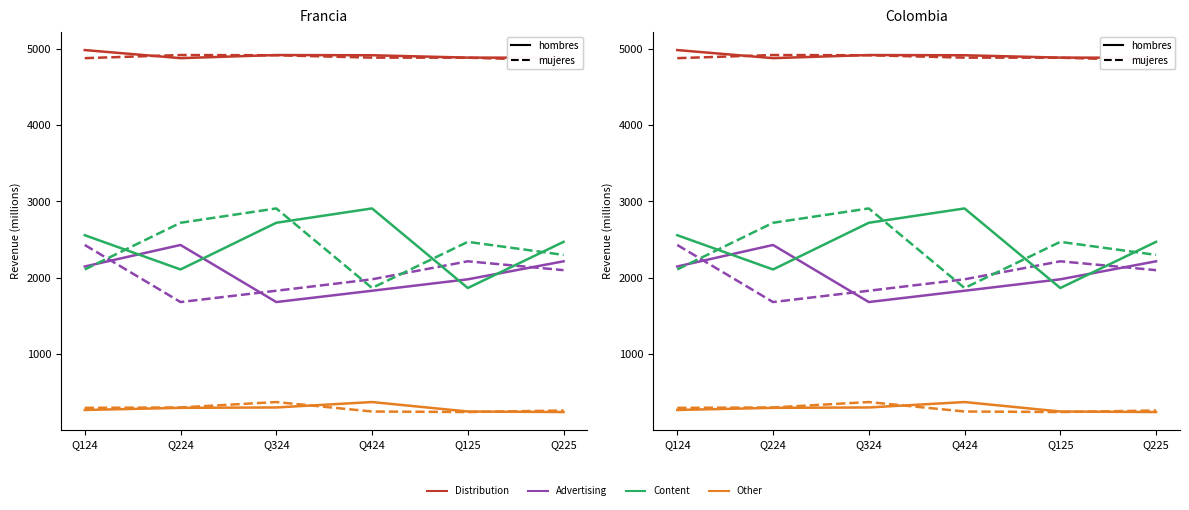

Between Q225 and Q324, which is larger?

Q324